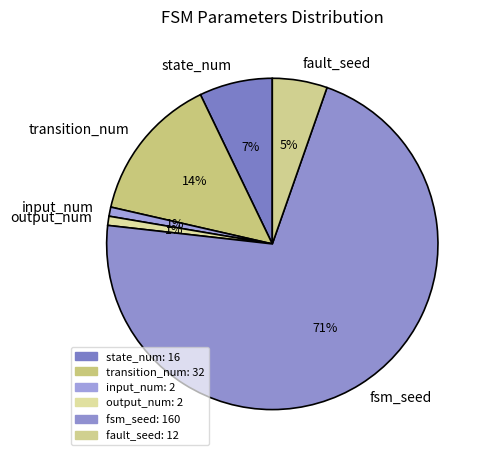

How many slices are in this pie chart?

6